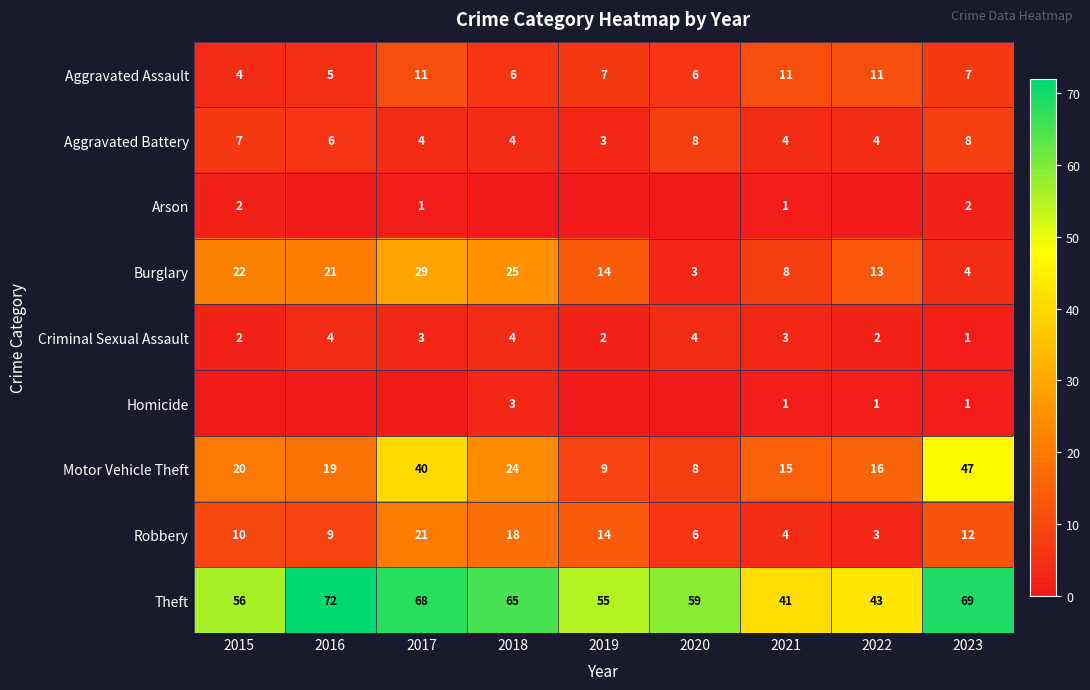

Is the value of Robbery at 2016 greater than the value of Aggravated Battery at 2021?

Yes